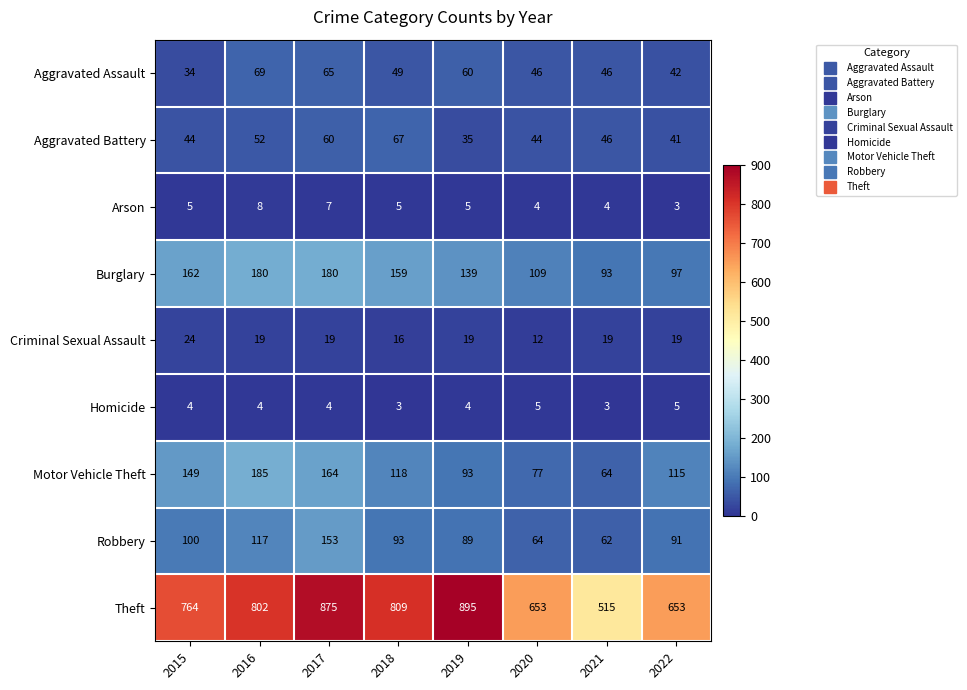

The value of Theft at 2015 is 1072. True or false?

False